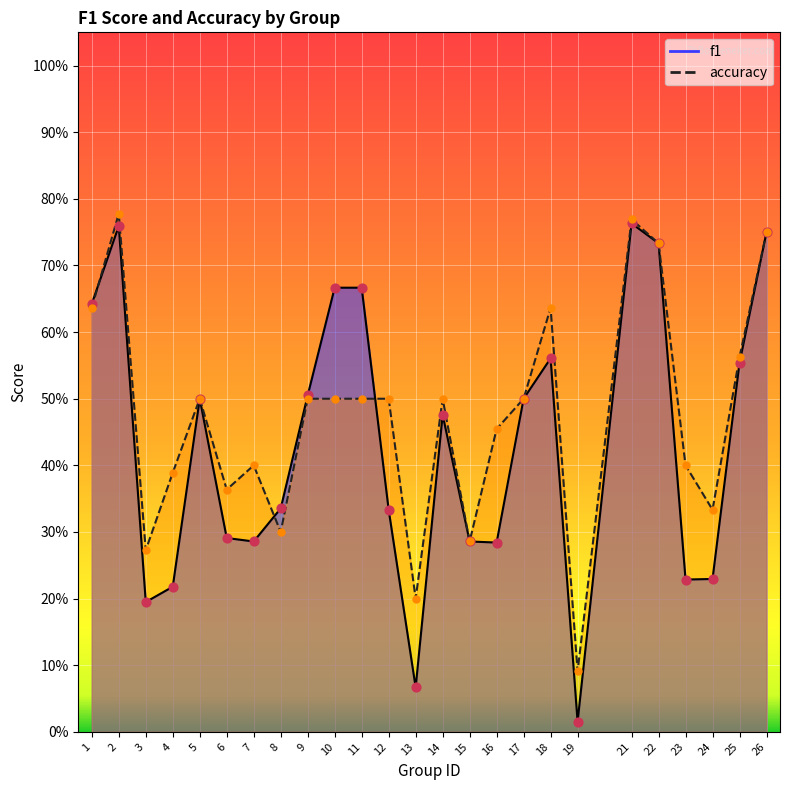

What are all the series names shown in the legend?

f1, accuracy